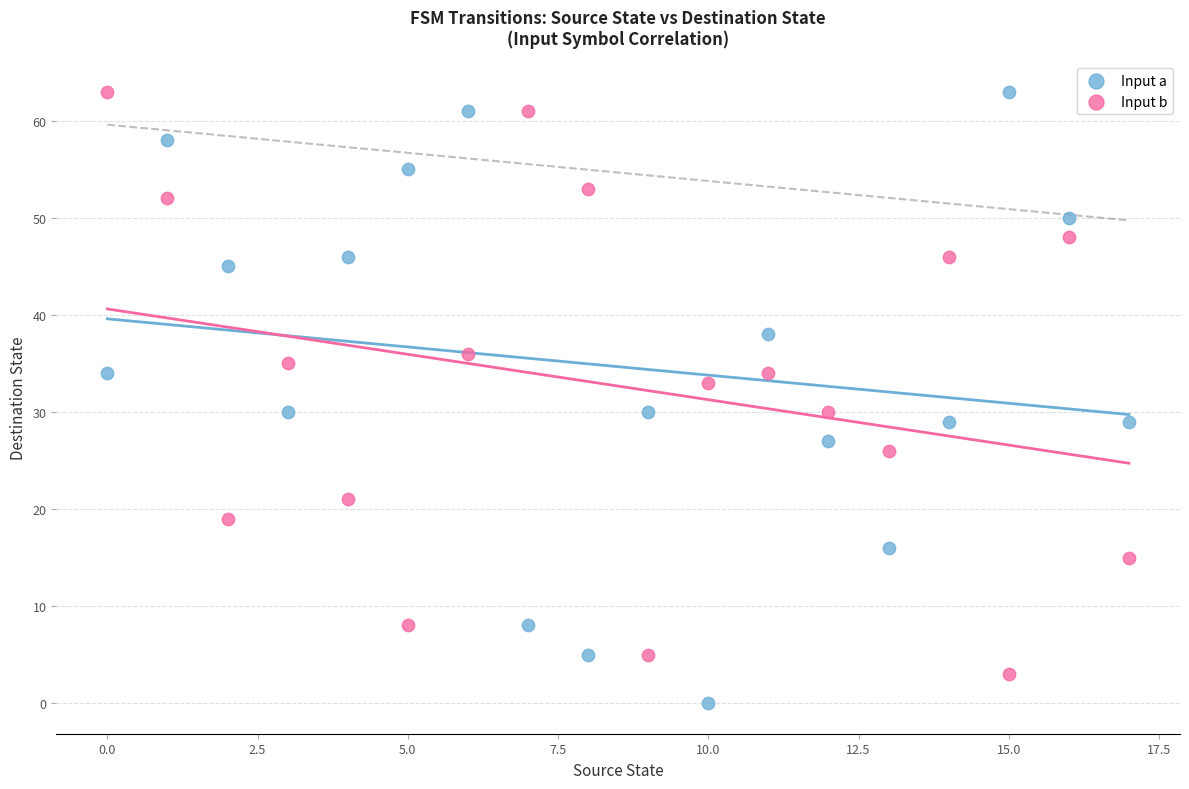

Which series contains the lowest Y value?

Input a